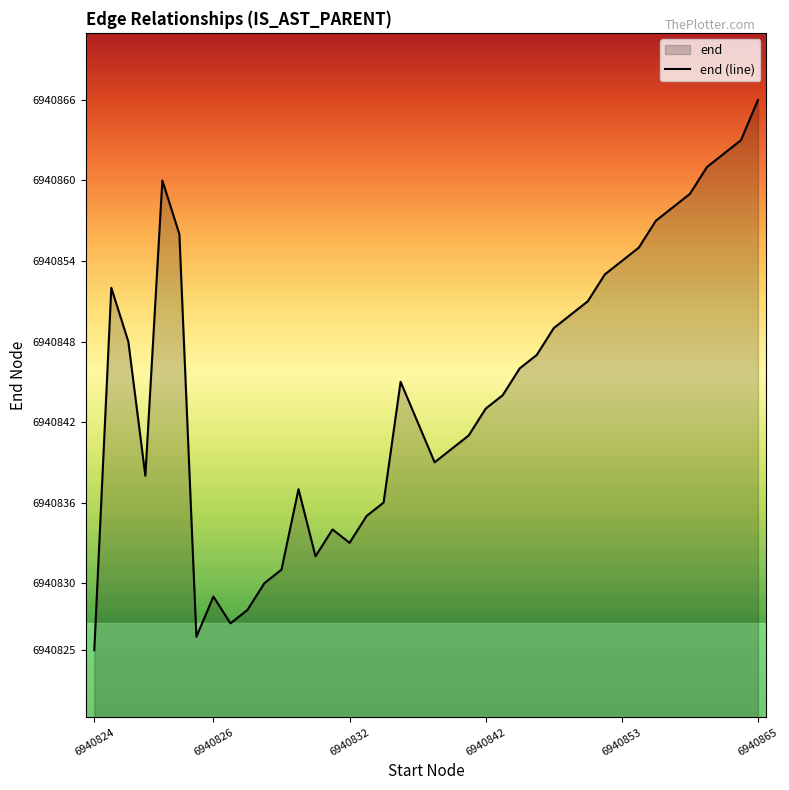

What is the minimum value shown in the chart?

6940825